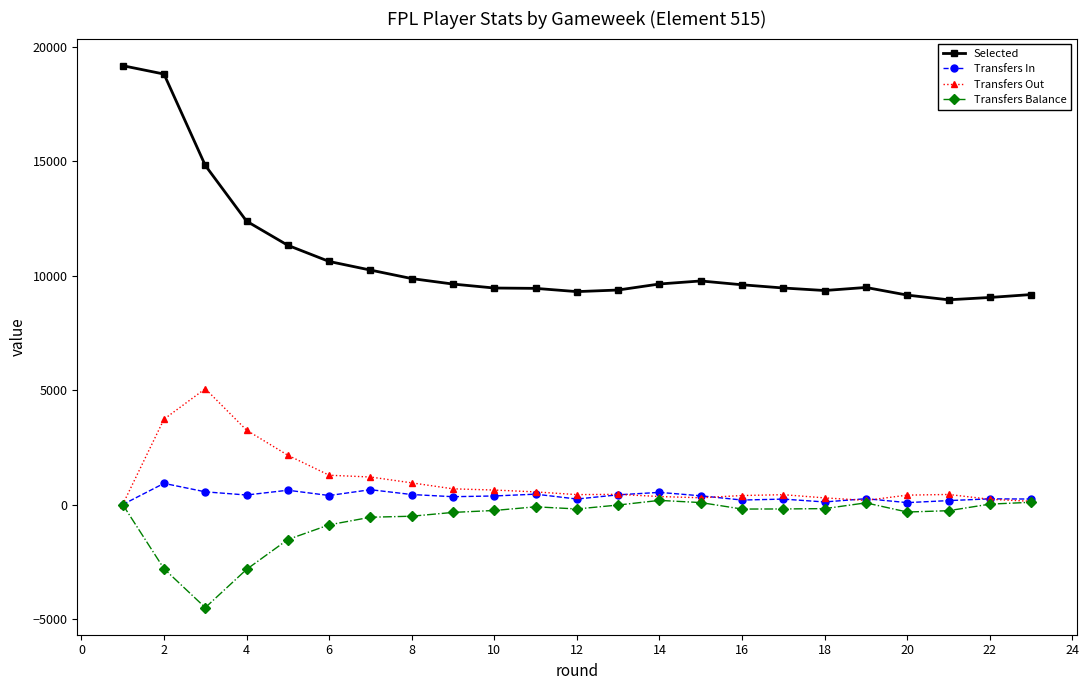

What are all the series names shown in the legend?

Selected, Transfers In, Transfers Out, Transfers Balance